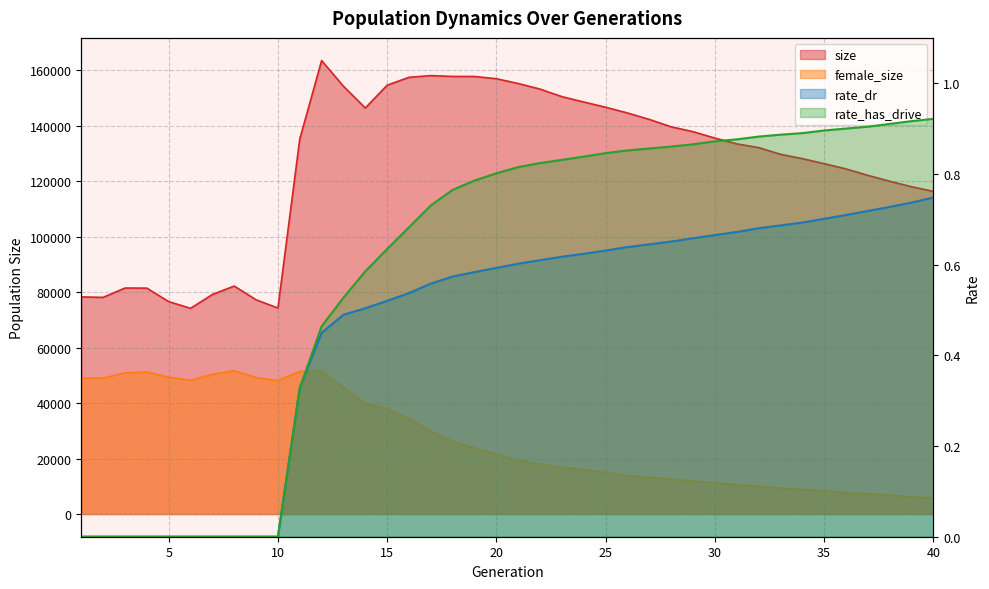

The size series shows 125606.7 at 1. True or false?

False